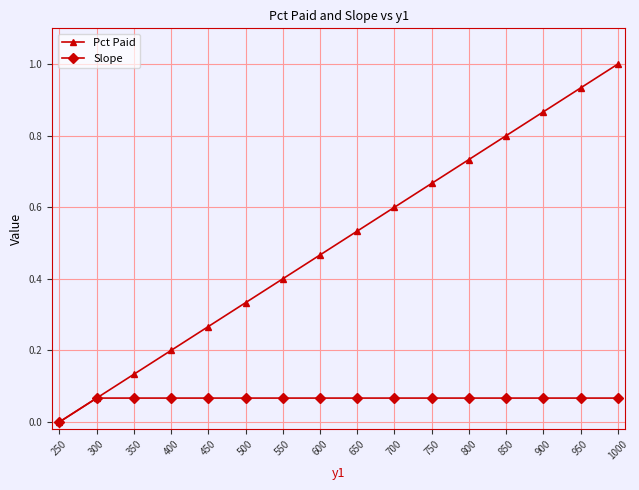

Is the value of Slope at 300 greater than the value of Pct Paid at 450?

No